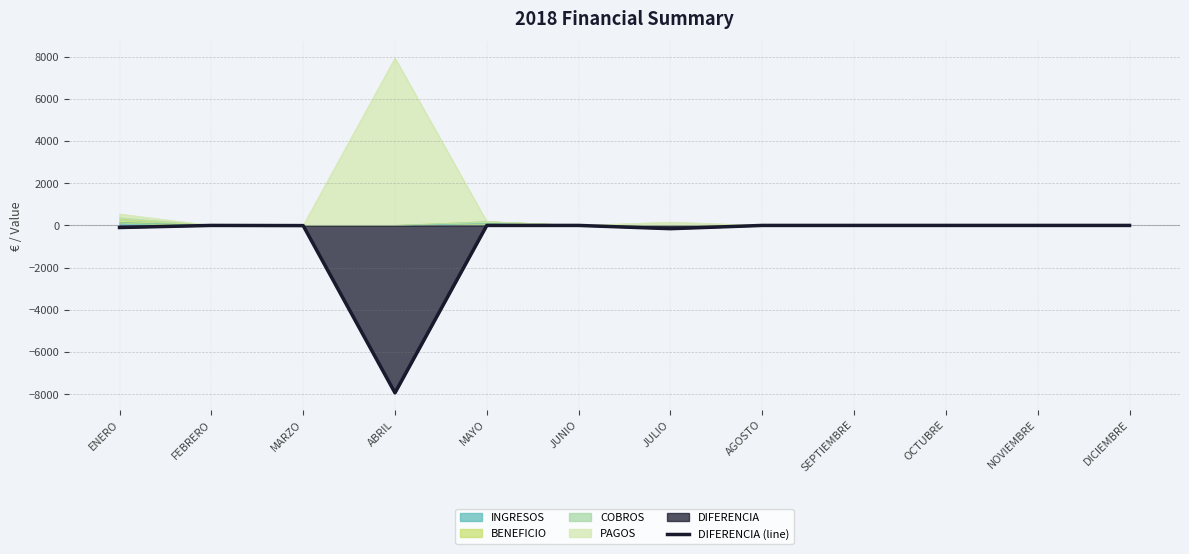

Is it true that the value at AGOSTO is 0?

True